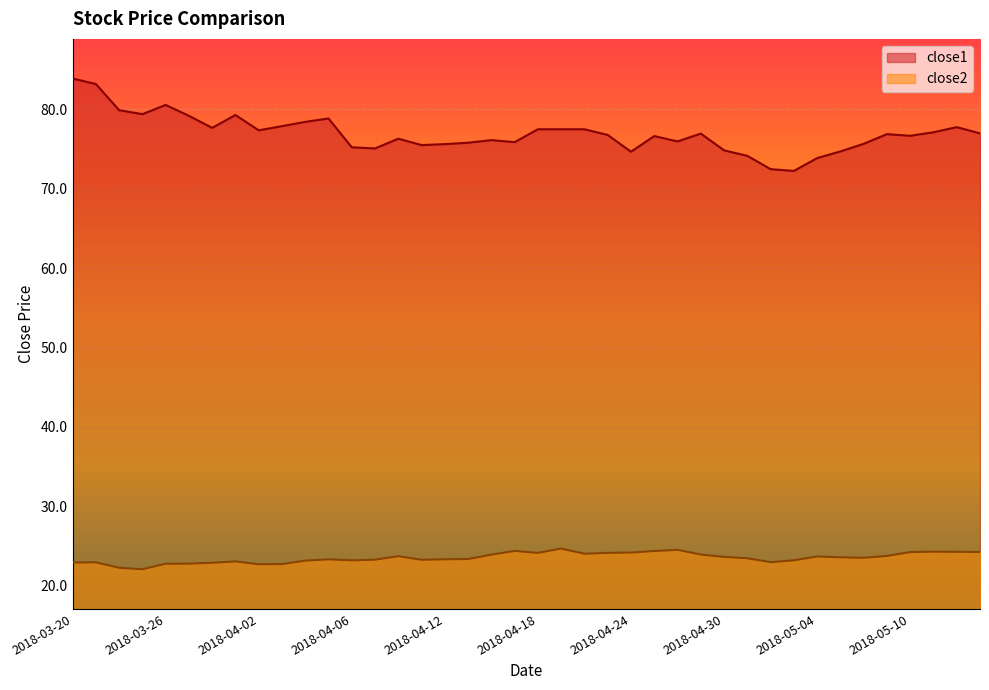

What is the value of the close2 point at the 32nd from the left?

23.2